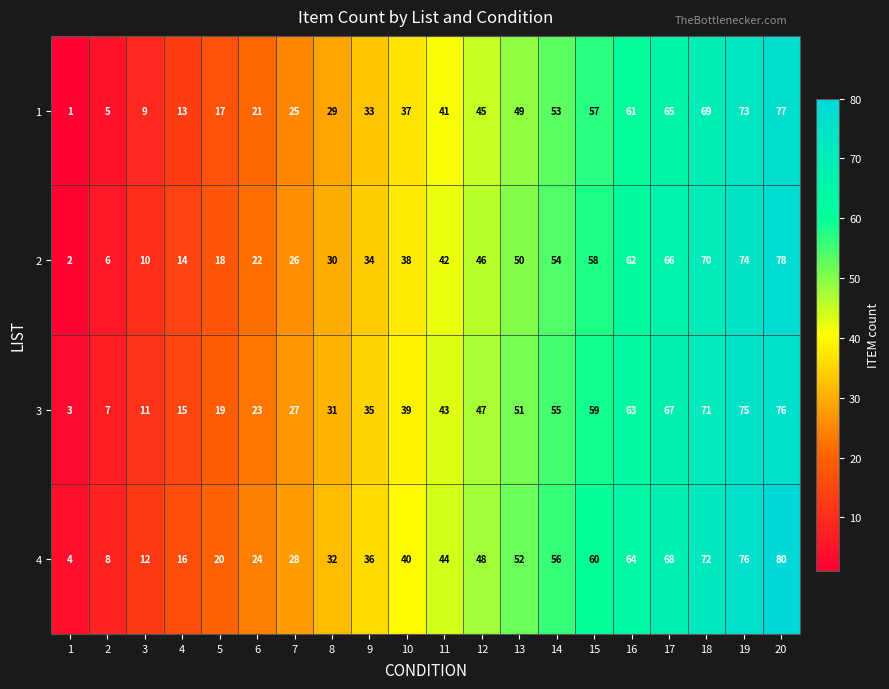

What is the greatest value displayed?

80